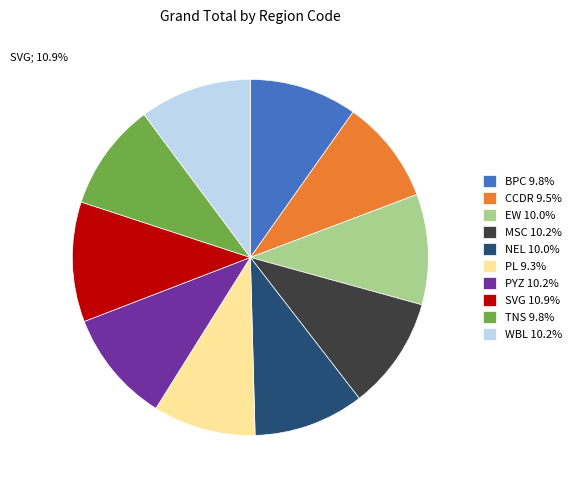

How many segments does this pie chart have?

10